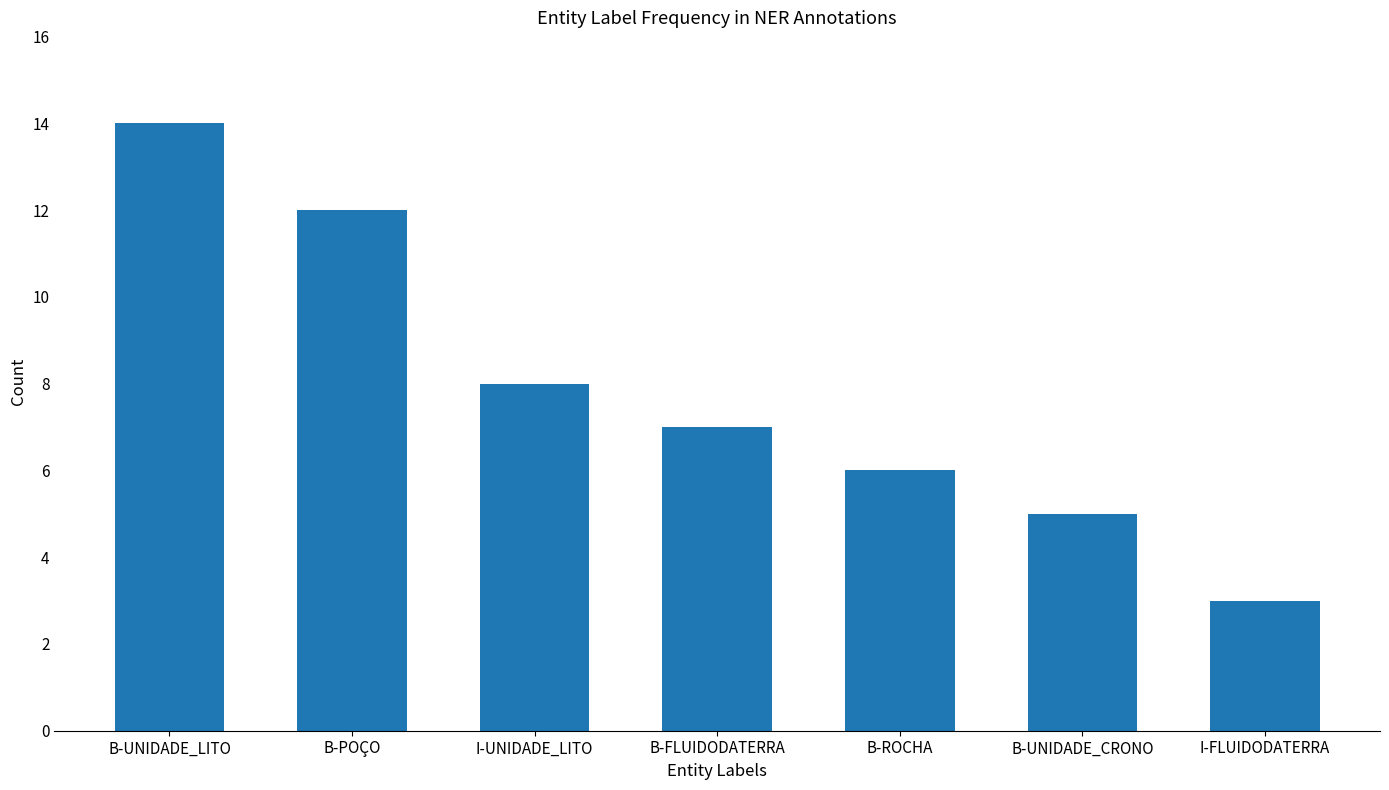

At which label does the data first exceed 7?

B-UNIDADE_LITO